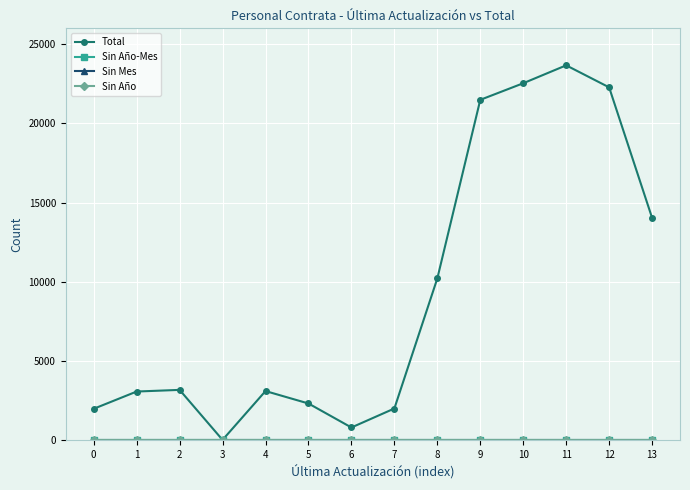

Where is the first local minimum for Total?

3